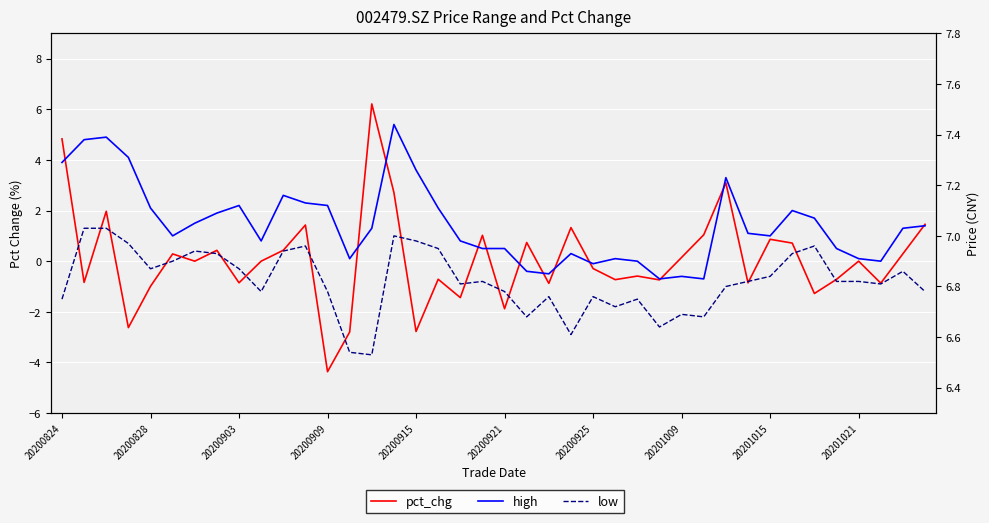

Reading right to left, what are all the values shown in this chart?

pct_chg: 1.5	0.3	-0.9	0.0	-0.7	-1.3	0.7	0.9	-0.9	3.1	1.0	0.1	-0.7	-0.6	-0.7	-0.3	1.3	-0.9	0.7	-1.9	1.0	-1.4	-0.7	-2.8	2.7	6.2	-2.8	-4.4	1.4	0.4	0.0	-0.9	0.4	0.0	0.3	-1.0	-2.6	2.0	-0.8	4.8
high: 7.0	7.0	6.9	6.9	7.0	7.1	7.1	7.0	7.0	7.2	6.8	6.8	6.8	6.9	6.9	6.9	6.9	6.8	6.9	7.0	7.0	7.0	7.1	7.3	7.4	7.0	6.9	7.1	7.1	7.2	7.0	7.1	7.1	7.0	7.0	7.1	7.3	7.4	7.4	7.3
low: 6.8	6.9	6.8	6.8	6.8	7.0	6.9	6.8	6.8	6.8	6.7	6.7	6.6	6.8	6.7	6.8	6.6	6.8	6.7	6.8	6.8	6.8	7.0	7.0	7.0	6.5	6.5	6.8	7.0	6.9	6.8	6.9	6.9	6.9	6.9	6.9	7.0	7.0	7.0	6.8